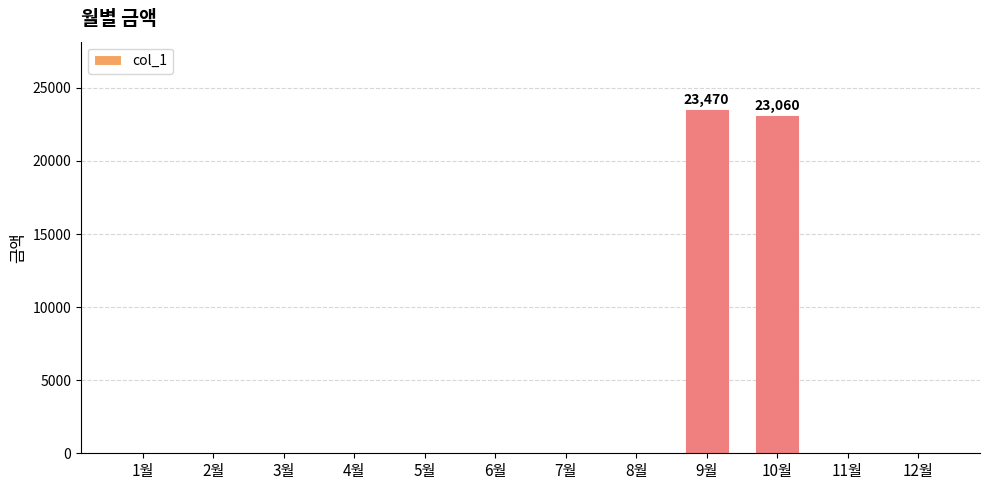

What is the change in value from 3월 to 10월?

+23060